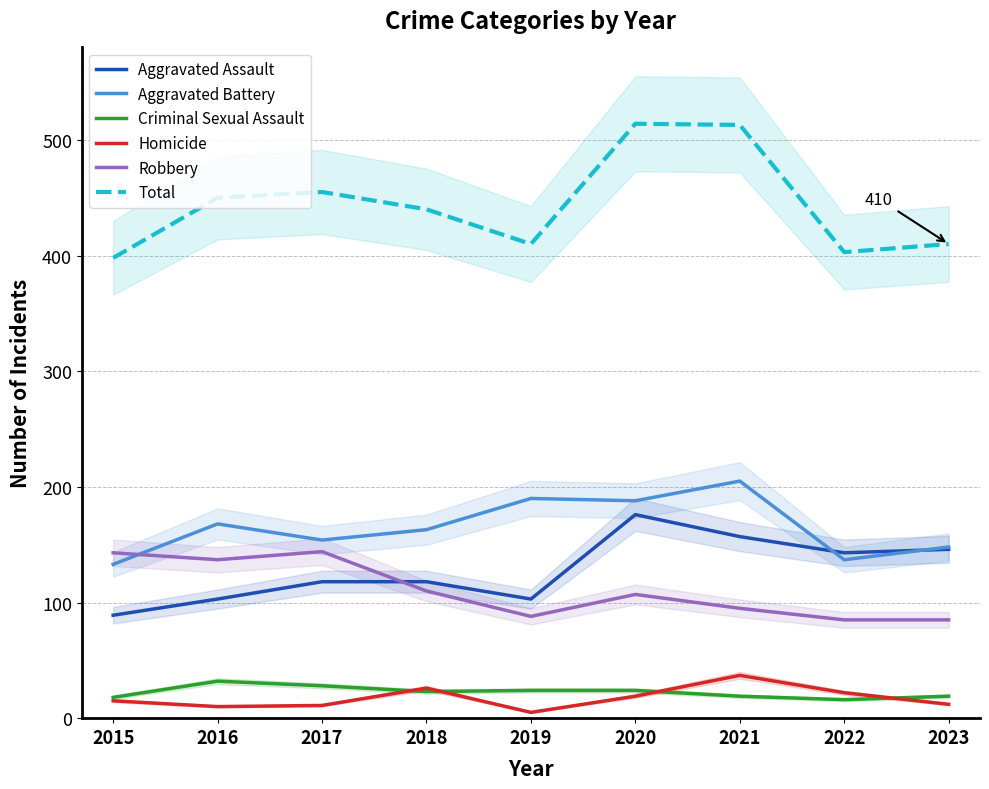

True or false: Aggravated Battery and Total intersect in this chart.

False